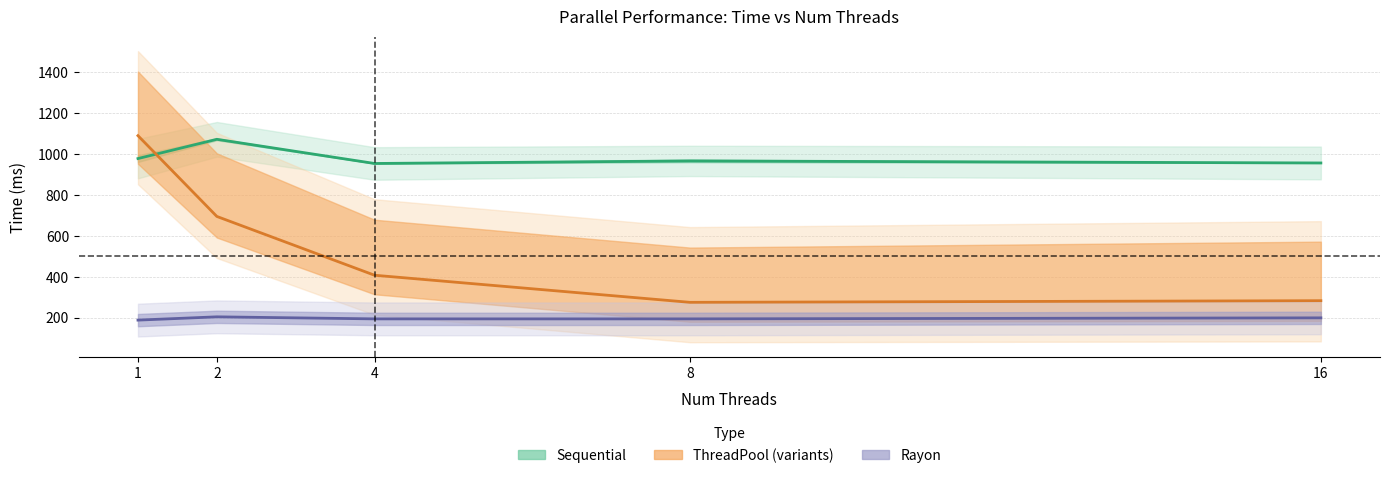

What is the value of the Sequential point at the 3rd from the left?

952.5